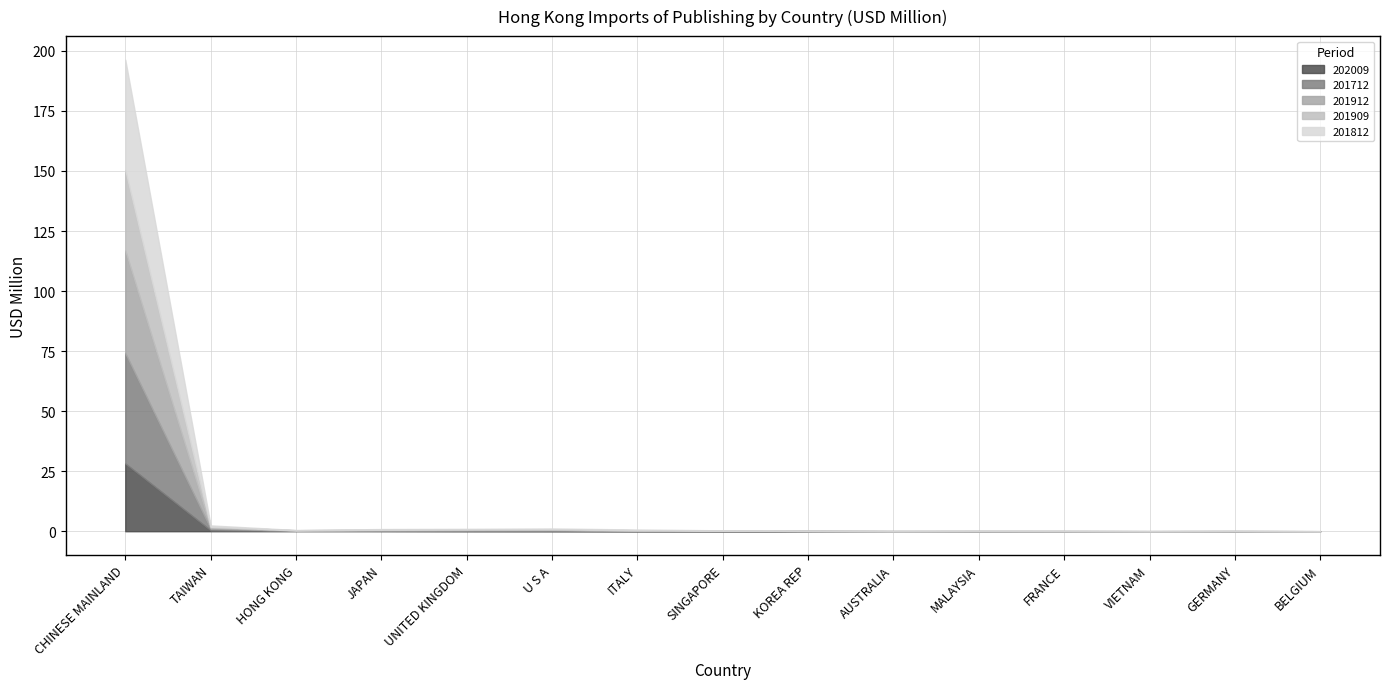

Between which two adjacent categories do 201909 and 201812 first intersect?

AUSTRALIA and MALAYSIA